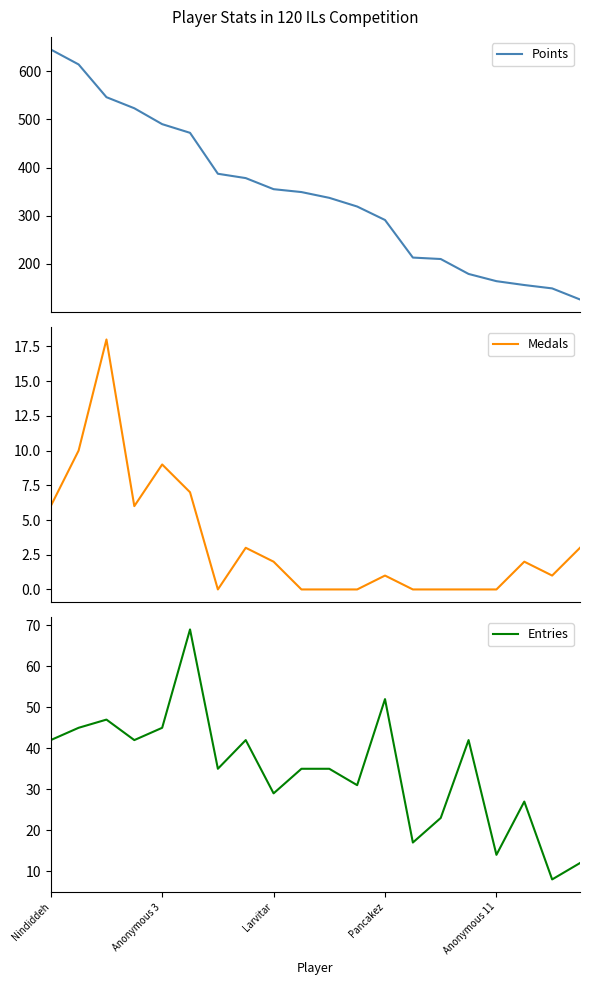

What is the maximum value for Points?

645